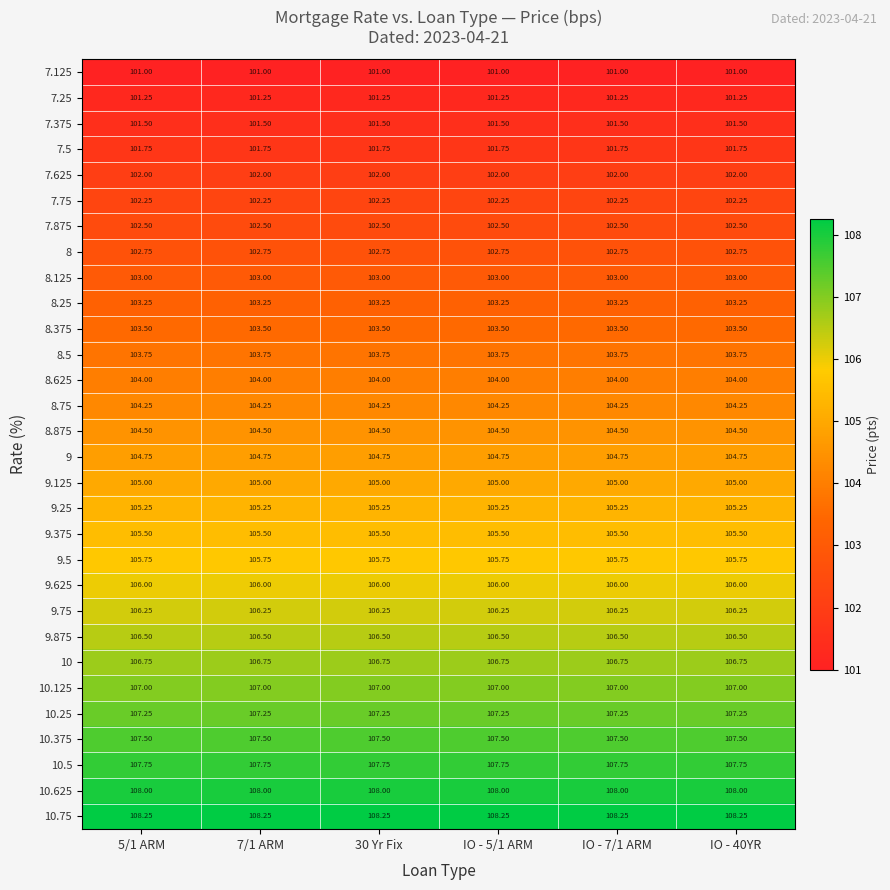

Reading left to right, extract all data points from this chart.

7.125: 5/1 ARM=101.0	7/1 ARM=101.0	30 Yr Fix=101.0	IO - 5/1 ARM=101.0	IO - 7/1 ARM=101.0	IO - 40YR=101.0
7.25: 5/1 ARM=101.2	7/1 ARM=101.2	30 Yr Fix=101.2	IO - 5/1 ARM=101.2	IO - 7/1 ARM=101.2	IO - 40YR=101.2
7.375: 5/1 ARM=101.5	7/1 ARM=101.5	30 Yr Fix=101.5	IO - 5/1 ARM=101.5	IO - 7/1 ARM=101.5	IO - 40YR=101.5
7.5: 5/1 ARM=101.8	7/1 ARM=101.8	30 Yr Fix=101.8	IO - 5/1 ARM=101.8	IO - 7/1 ARM=101.8	IO - 40YR=101.8
7.625: 5/1 ARM=102.0	7/1 ARM=102.0	30 Yr Fix=102.0	IO - 5/1 ARM=102.0	IO - 7/1 ARM=102.0	IO - 40YR=102.0
7.75: 5/1 ARM=102.2	7/1 ARM=102.2	30 Yr Fix=102.2	IO - 5/1 ARM=102.2	IO - 7/1 ARM=102.2	IO - 40YR=102.2
7.875: 5/1 ARM=102.5	7/1 ARM=102.5	30 Yr Fix=102.5	IO - 5/1 ARM=102.5	IO - 7/1 ARM=102.5	IO - 40YR=102.5
8: 5/1 ARM=102.8	7/1 ARM=102.8	30 Yr Fix=102.8	IO - 5/1 ARM=102.8	IO - 7/1 ARM=102.8	IO - 40YR=102.8
8.125: 5/1 ARM=103.0	7/1 ARM=103.0	30 Yr Fix=103.0	IO - 5/1 ARM=103.0	IO - 7/1 ARM=103.0	IO - 40YR=103.0
8.25: 5/1 ARM=103.2	7/1 ARM=103.2	30 Yr Fix=103.2	IO - 5/1 ARM=103.2	IO - 7/1 ARM=103.2	IO - 40YR=103.2
8.375: 5/1 ARM=103.5	7/1 ARM=103.5	30 Yr Fix=103.5	IO - 5/1 ARM=103.5	IO - 7/1 ARM=103.5	IO - 40YR=103.5
8.5: 5/1 ARM=103.8	7/1 ARM=103.8	30 Yr Fix=103.8	IO - 5/1 ARM=103.8	IO - 7/1 ARM=103.8	IO - 40YR=103.8
8.625: 5/1 ARM=104.0	7/1 ARM=104.0	30 Yr Fix=104.0	IO - 5/1 ARM=104.0	IO - 7/1 ARM=104.0	IO - 40YR=104.0
8.75: 5/1 ARM=104.2	7/1 ARM=104.2	30 Yr Fix=104.2	IO - 5/1 ARM=104.2	IO - 7/1 ARM=104.2	IO - 40YR=104.2
8.875: 5/1 ARM=104.5	7/1 ARM=104.5	30 Yr Fix=104.5	IO - 5/1 ARM=104.5	IO - 7/1 ARM=104.5	IO - 40YR=104.5
9: 5/1 ARM=104.8	7/1 ARM=104.8	30 Yr Fix=104.8	IO - 5/1 ARM=104.8	IO - 7/1 ARM=104.8	IO - 40YR=104.8
9.125: 5/1 ARM=105.0	7/1 ARM=105.0	30 Yr Fix=105.0	IO - 5/1 ARM=105.0	IO - 7/1 ARM=105.0	IO - 40YR=105.0
9.25: 5/1 ARM=105.2	7/1 ARM=105.2	30 Yr Fix=105.2	IO - 5/1 ARM=105.2	IO - 7/1 ARM=105.2	IO - 40YR=105.2
9.375: 5/1 ARM=105.5	7/1 ARM=105.5	30 Yr Fix=105.5	IO - 5/1 ARM=105.5	IO - 7/1 ARM=105.5	IO - 40YR=105.5
9.5: 5/1 ARM=105.8	7/1 ARM=105.8	30 Yr Fix=105.8	IO - 5/1 ARM=105.8	IO - 7/1 ARM=105.8	IO - 40YR=105.8
9.625: 5/1 ARM=106.0	7/1 ARM=106.0	30 Yr Fix=106.0	IO - 5/1 ARM=106.0	IO - 7/1 ARM=106.0	IO - 40YR=106.0
9.75: 5/1 ARM=106.2	7/1 ARM=106.2	30 Yr Fix=106.2	IO - 5/1 ARM=106.2	IO - 7/1 ARM=106.2	IO - 40YR=106.2
9.875: 5/1 ARM=106.5	7/1 ARM=106.5	30 Yr Fix=106.5	IO - 5/1 ARM=106.5	IO - 7/1 ARM=106.5	IO - 40YR=106.5
10: 5/1 ARM=106.8	7/1 ARM=106.8	30 Yr Fix=106.8	IO - 5/1 ARM=106.8	IO - 7/1 ARM=106.8	IO - 40YR=106.8
10.125: 5/1 ARM=107.0	7/1 ARM=107.0	30 Yr Fix=107.0	IO - 5/1 ARM=107.0	IO - 7/1 ARM=107.0	IO - 40YR=107.0
10.25: 5/1 ARM=107.2	7/1 ARM=107.2	30 Yr Fix=107.2	IO - 5/1 ARM=107.2	IO - 7/1 ARM=107.2	IO - 40YR=107.2
10.375: 5/1 ARM=107.5	7/1 ARM=107.5	30 Yr Fix=107.5	IO - 5/1 ARM=107.5	IO - 7/1 ARM=107.5	IO - 40YR=107.5
10.5: 5/1 ARM=107.8	7/1 ARM=107.8	30 Yr Fix=107.8	IO - 5/1 ARM=107.8	IO - 7/1 ARM=107.8	IO - 40YR=107.8
10.625: 5/1 ARM=108.0	7/1 ARM=108.0	30 Yr Fix=108.0	IO - 5/1 ARM=108.0	IO - 7/1 ARM=108.0	IO - 40YR=108.0
10.75: 5/1 ARM=108.2	7/1 ARM=108.2	30 Yr Fix=108.2	IO - 5/1 ARM=108.2	IO - 7/1 ARM=108.2	IO - 40YR=108.2